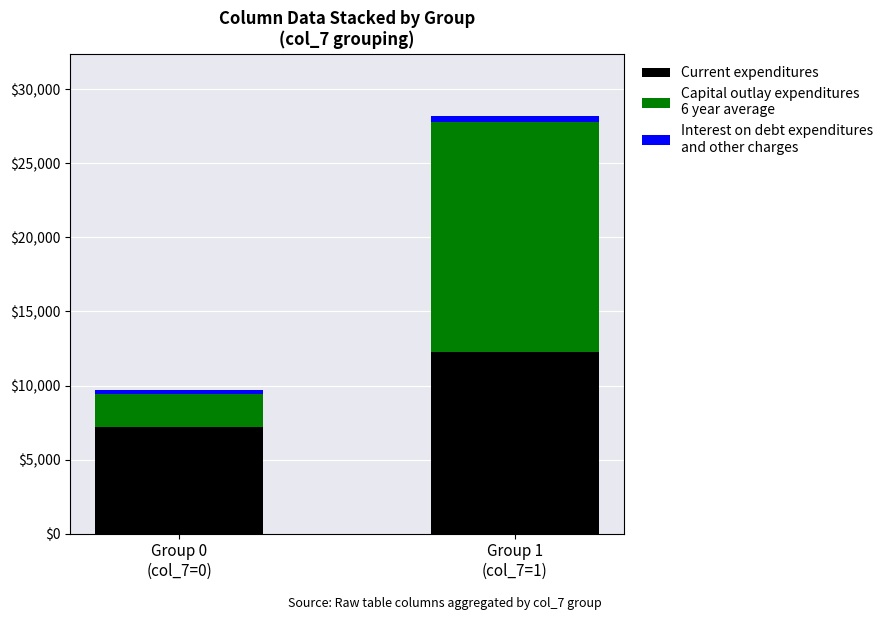

Count the number of data series in this chart.

3